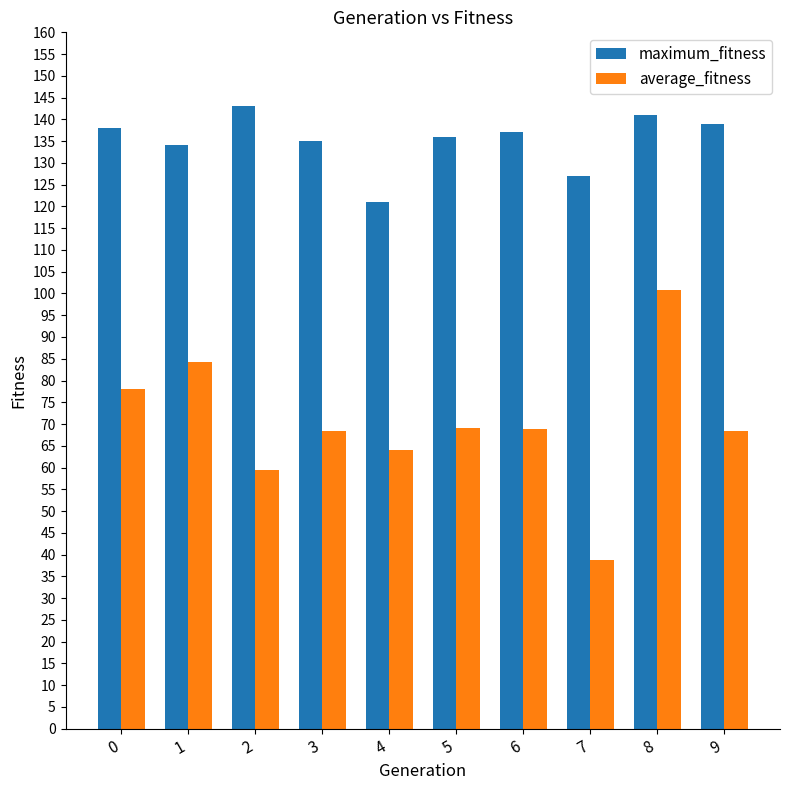

At 7, list the series in order from smallest to largest.

average_fitness, maximum_fitness